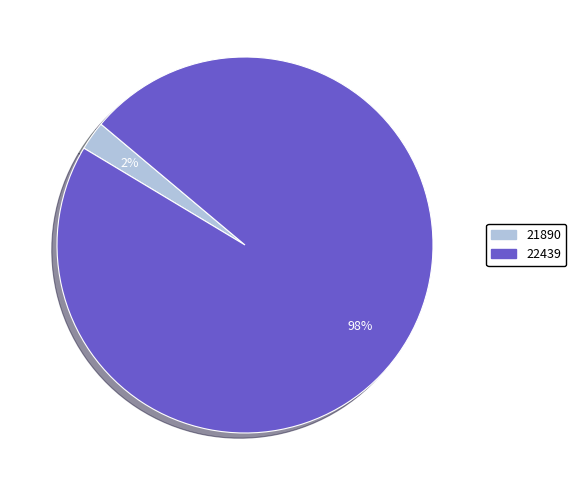

Do 21890 and 22439 together represent more than half of the pie?

Yes